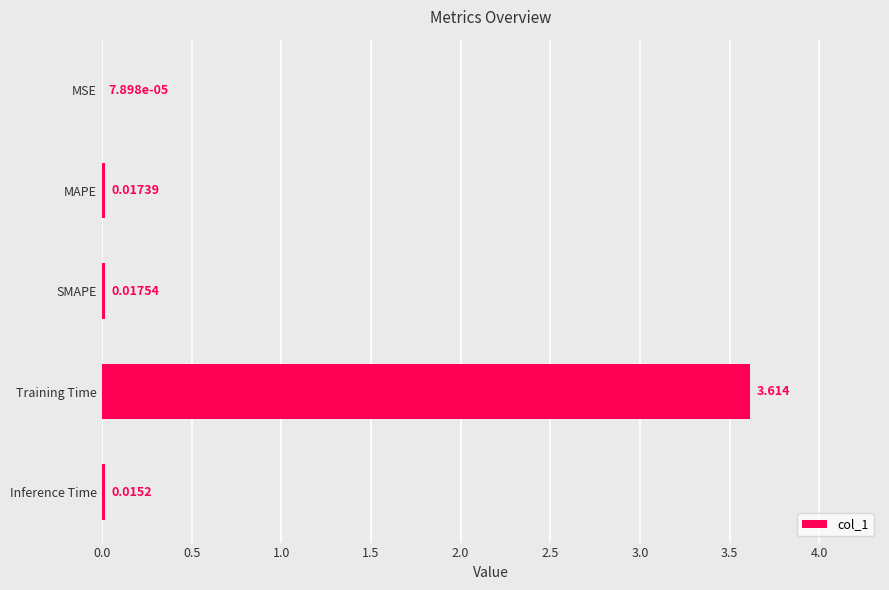

Which has a higher value, SMAPE or Training Time?

Training Time